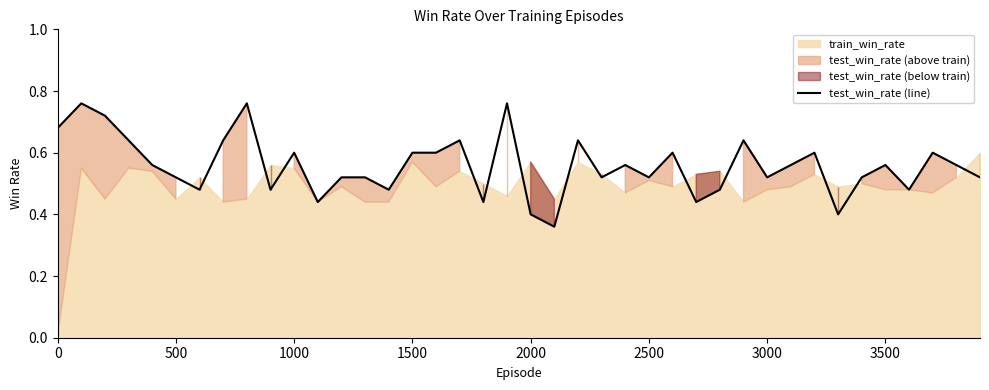

Is it true that the value at 21 is 0.5?

False